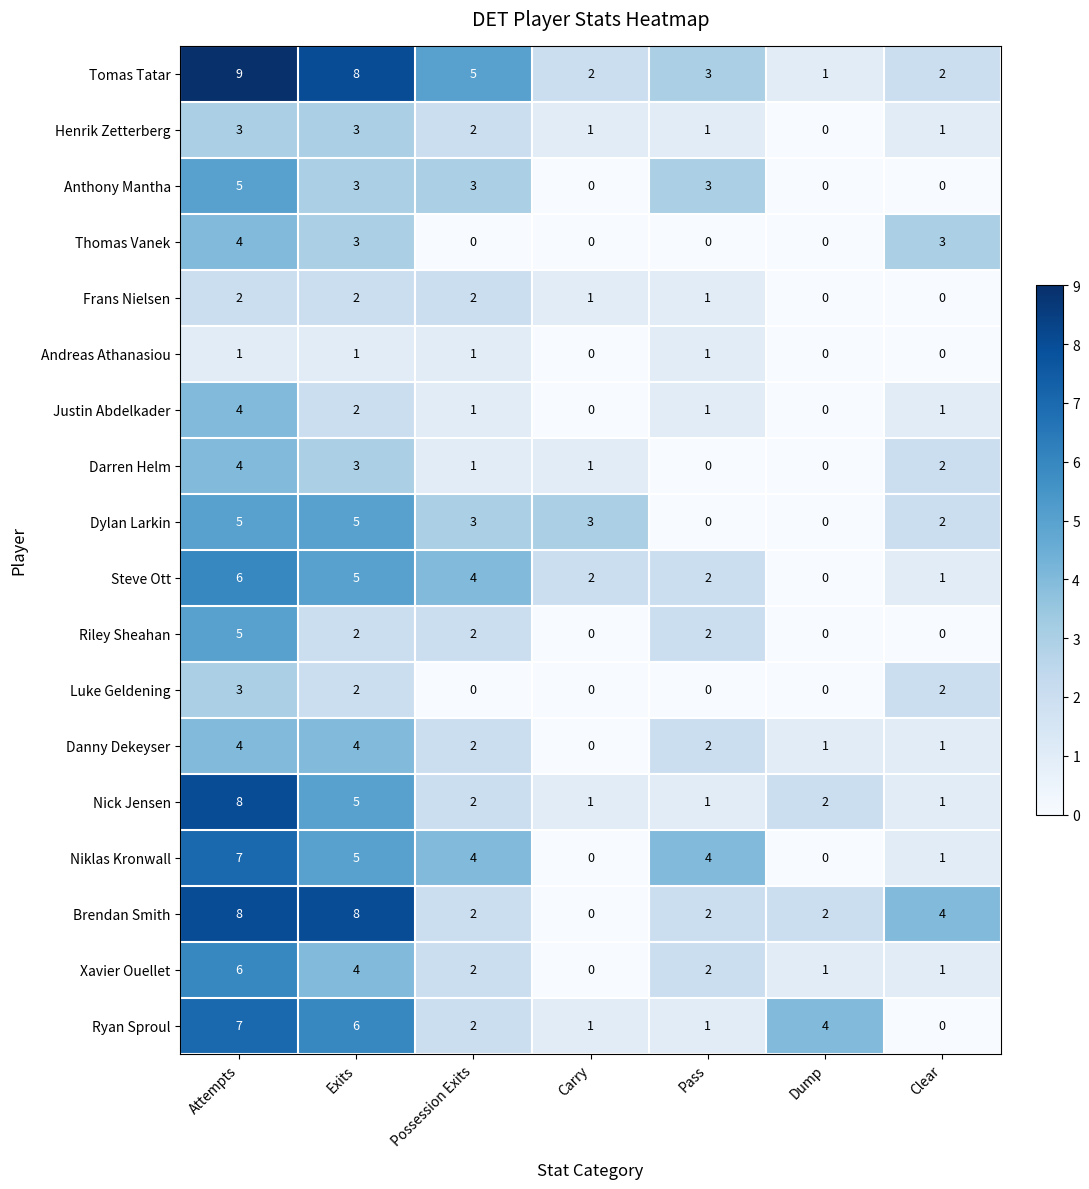

What is the difference between the maximum and second lowest values in the Justin Abdelkader series?

4